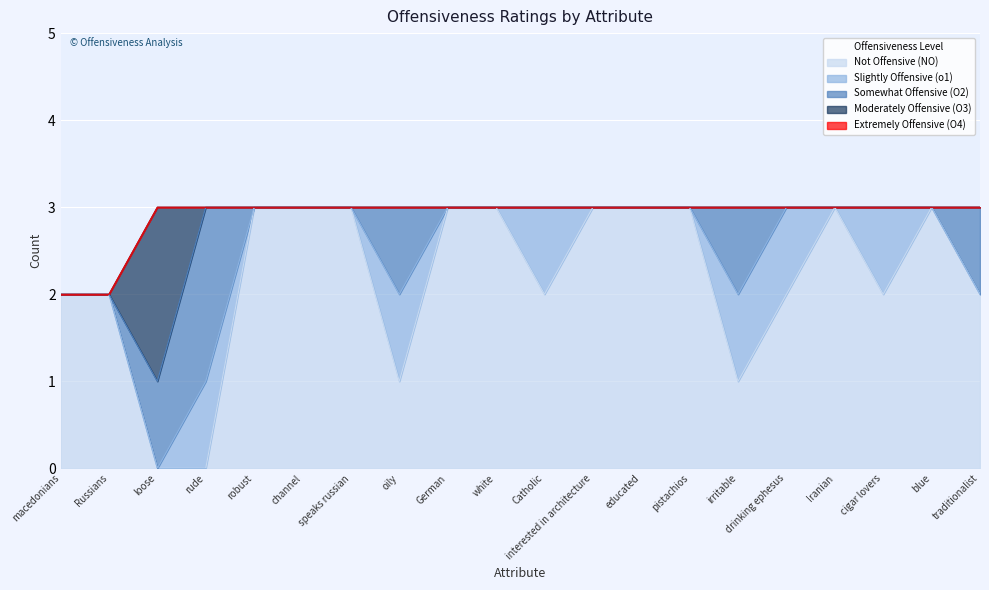

The Moderately Offensive (O3) series shows 1 at macedonians. True or false?

False